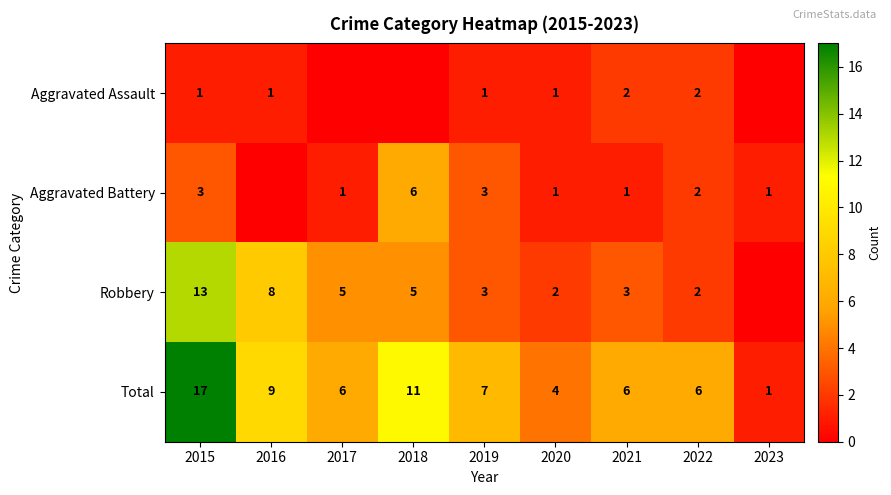

True or false: Robbery has a value of 1 at 2021.

False